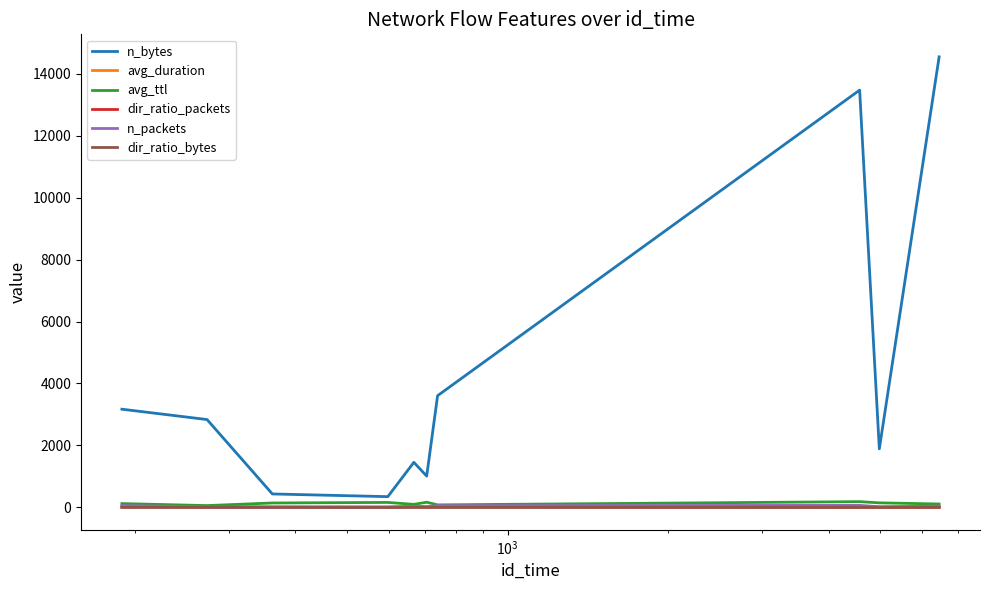

True or false: dir_ratio_packets and n_bytes intersect in this chart.

False